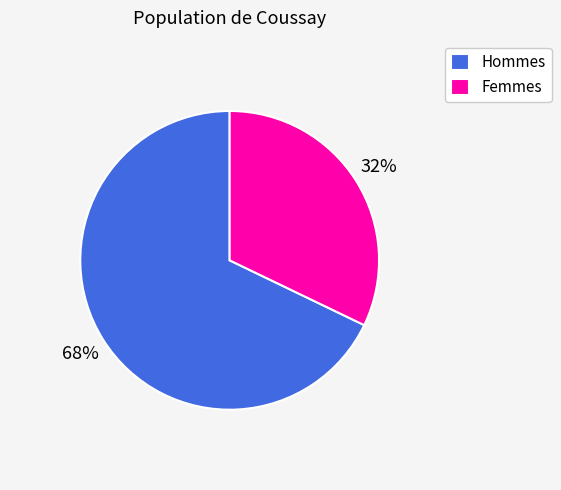

Is the sum of Femmes and Hommes greater than half?

Yes